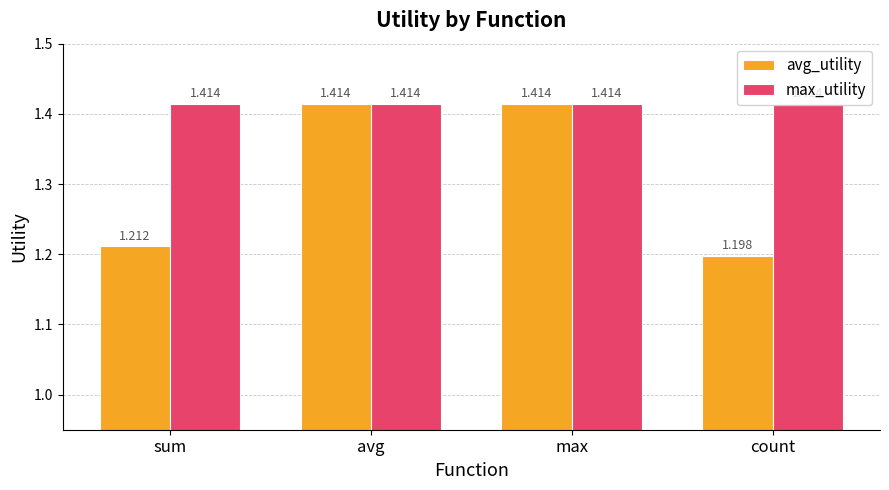

Which series has the largest total across all categories?

max_utility